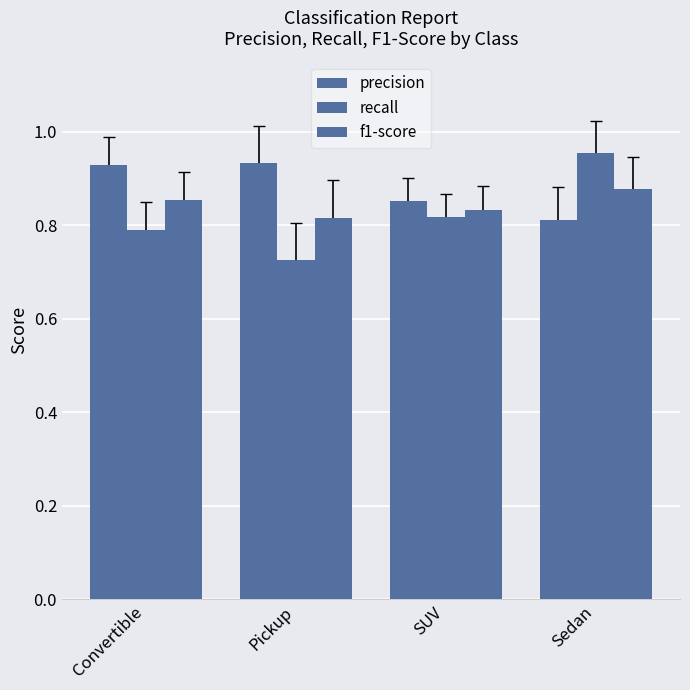

The value of f1-score at SUV is 0.8. True or false?

True